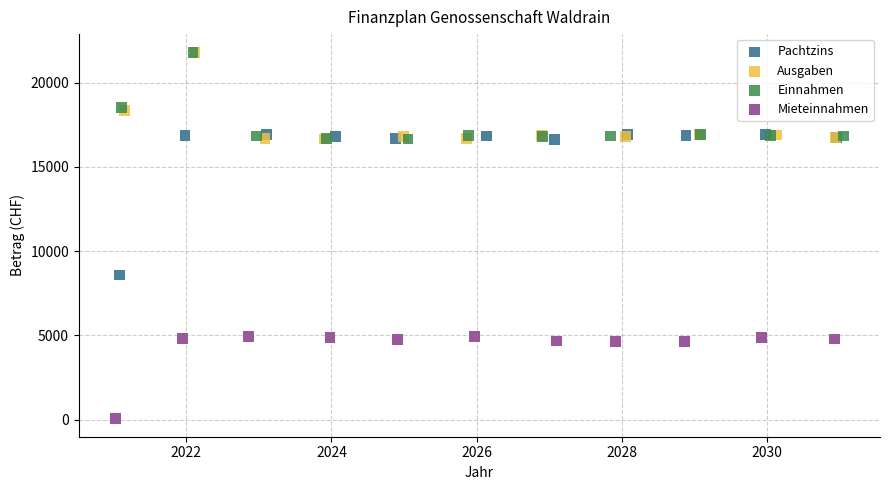

Which series reaches the minimum Y coordinate?

Mieteinnahmen